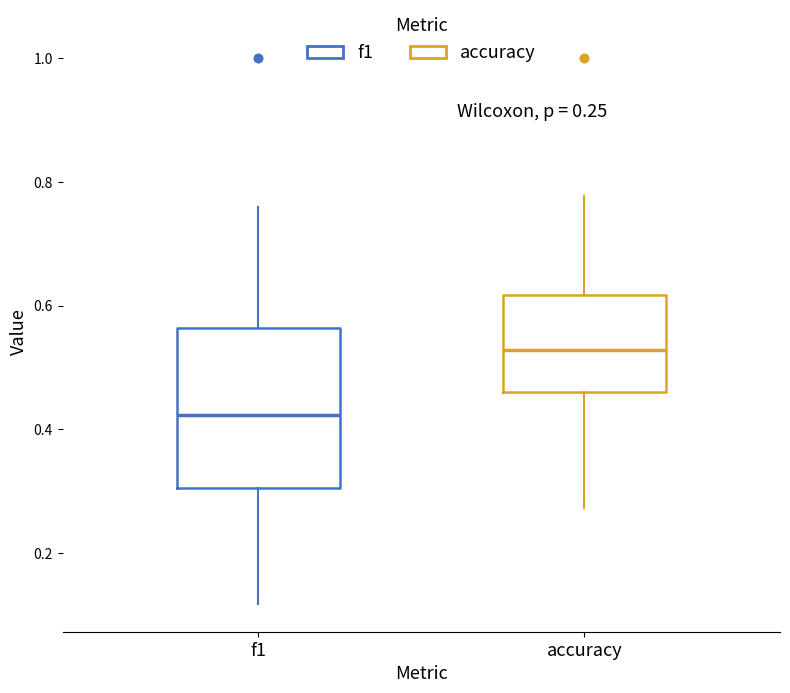

Comparing the boxes themselves (not the whiskers), which one is the tallest?

f1